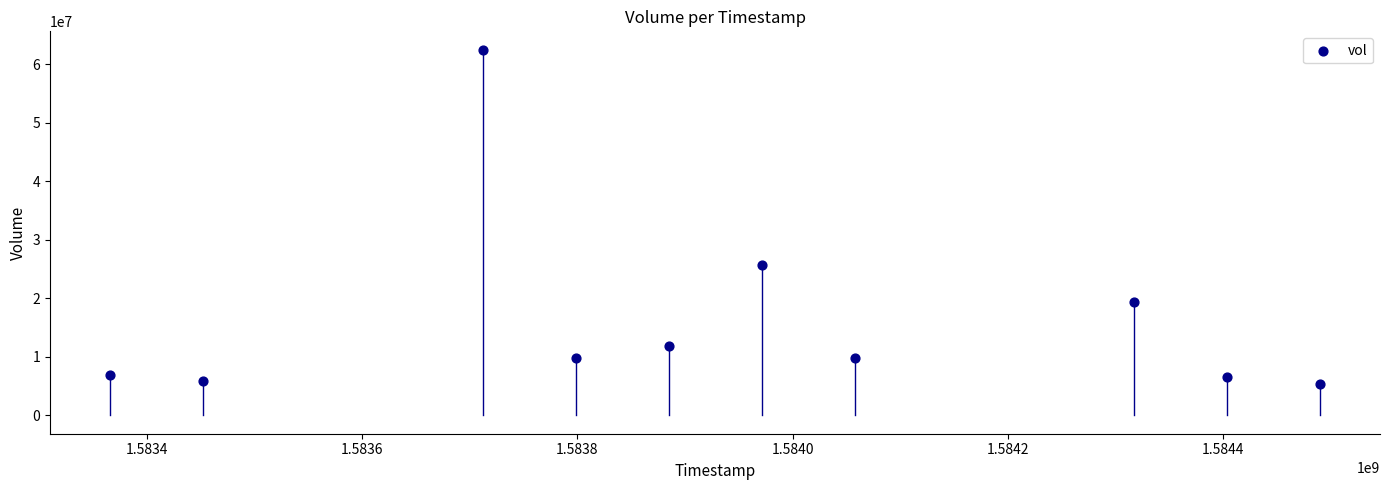

What Y value in the scatter plot is closest to 33877900?

25733000